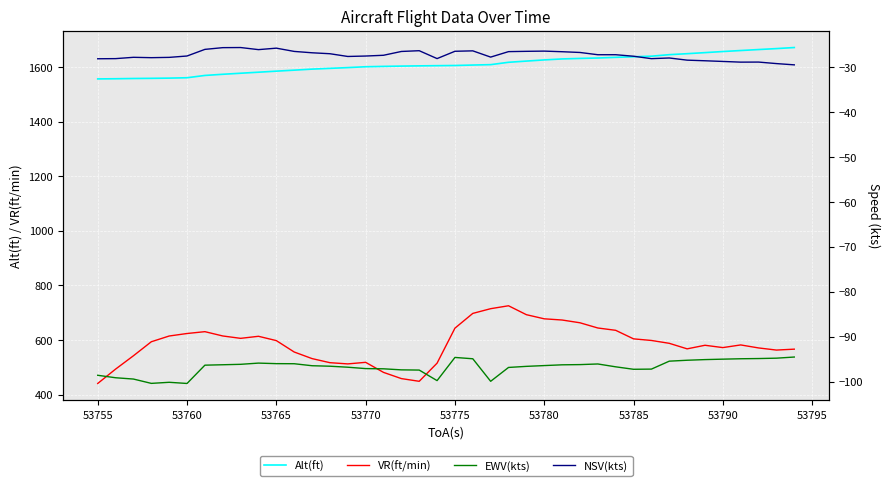

What are all the series names shown in the legend?

Alt(ft), VR(ft/min), EWV(kts), NSV(kts)